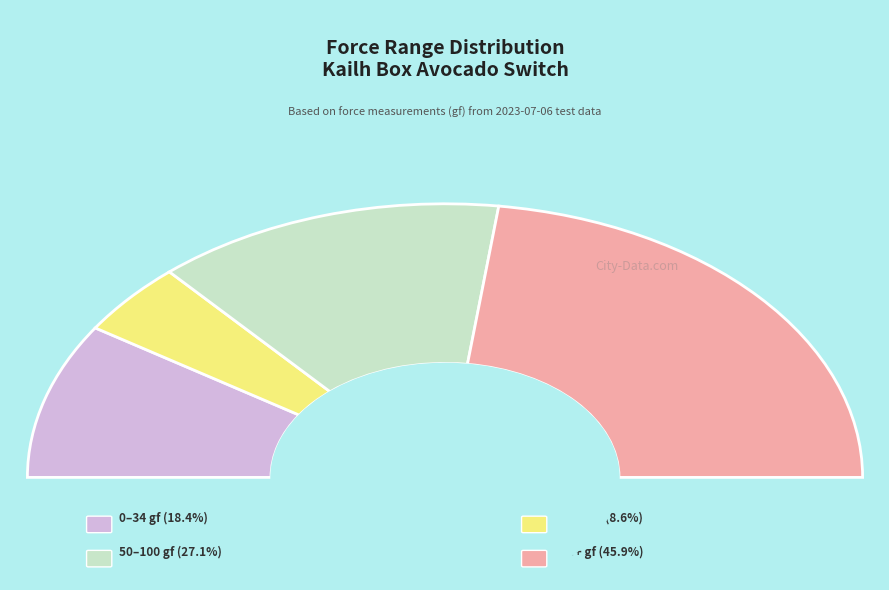

How many segments does this pie chart have?

4